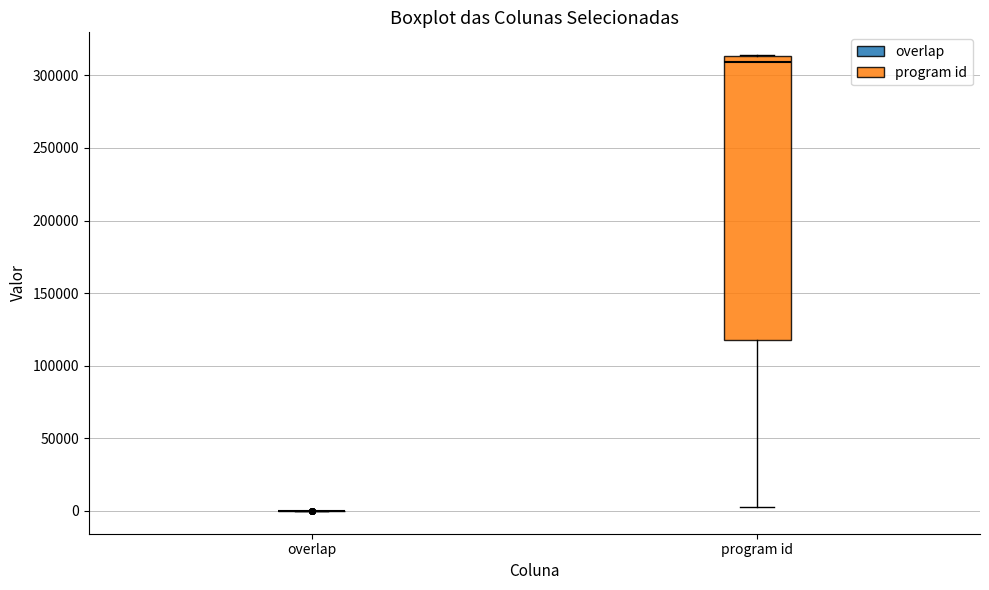

Comparing the boxes themselves (not the whiskers), which one is the tallest?

program id